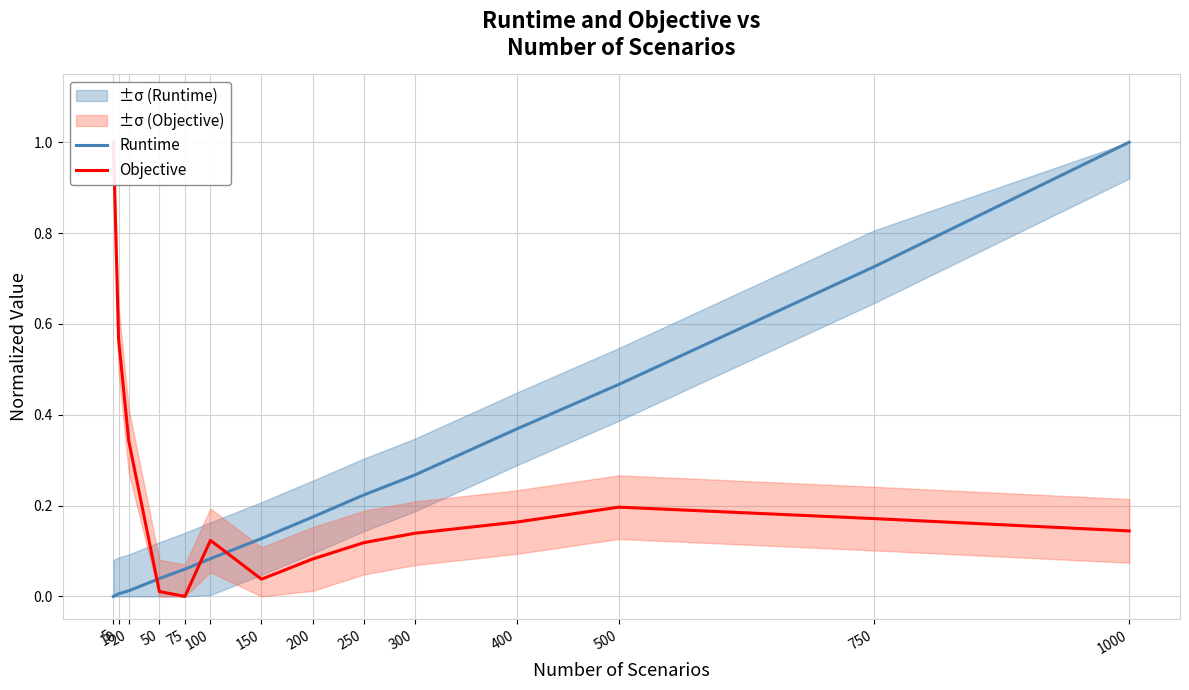

Reading right to left, what are all the values shown in this chart?

Runtime: 1000=1.0	750=0.7	500=0.5	400=0.4	300=0.3	250=0.2	200=0.2	150=0.1	100=0.1	75=0.1	50=0.0	20=0.0	10=0.0	5=0.0
Objective: 1000=0.1	750=0.2	500=0.2	400=0.2	300=0.1	250=0.1	200=0.1	150=0.0	100=0.1	75=0.0	50=0.0	20=0.3	10=0.6	5=1.0